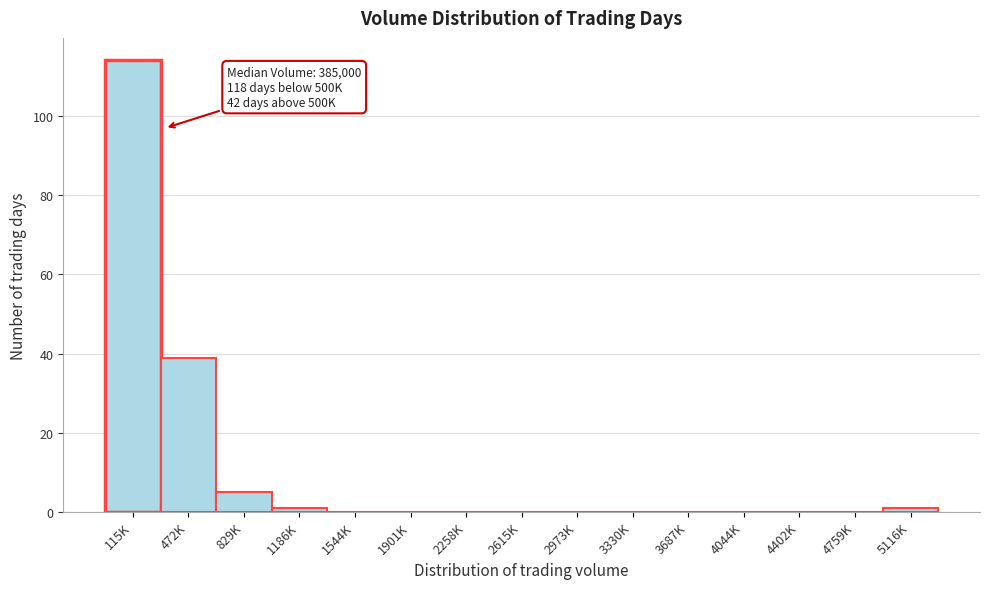

Reading left to right, list all the values displayed in this chart.

115K=114	472K=39	829K=5	1186K=1	1544K=0	1901K=0	2258K=0	2615K=0	2973K=0	3330K=0	3687K=0	4044K=0	4402K=0	4759K=0	5116K=1